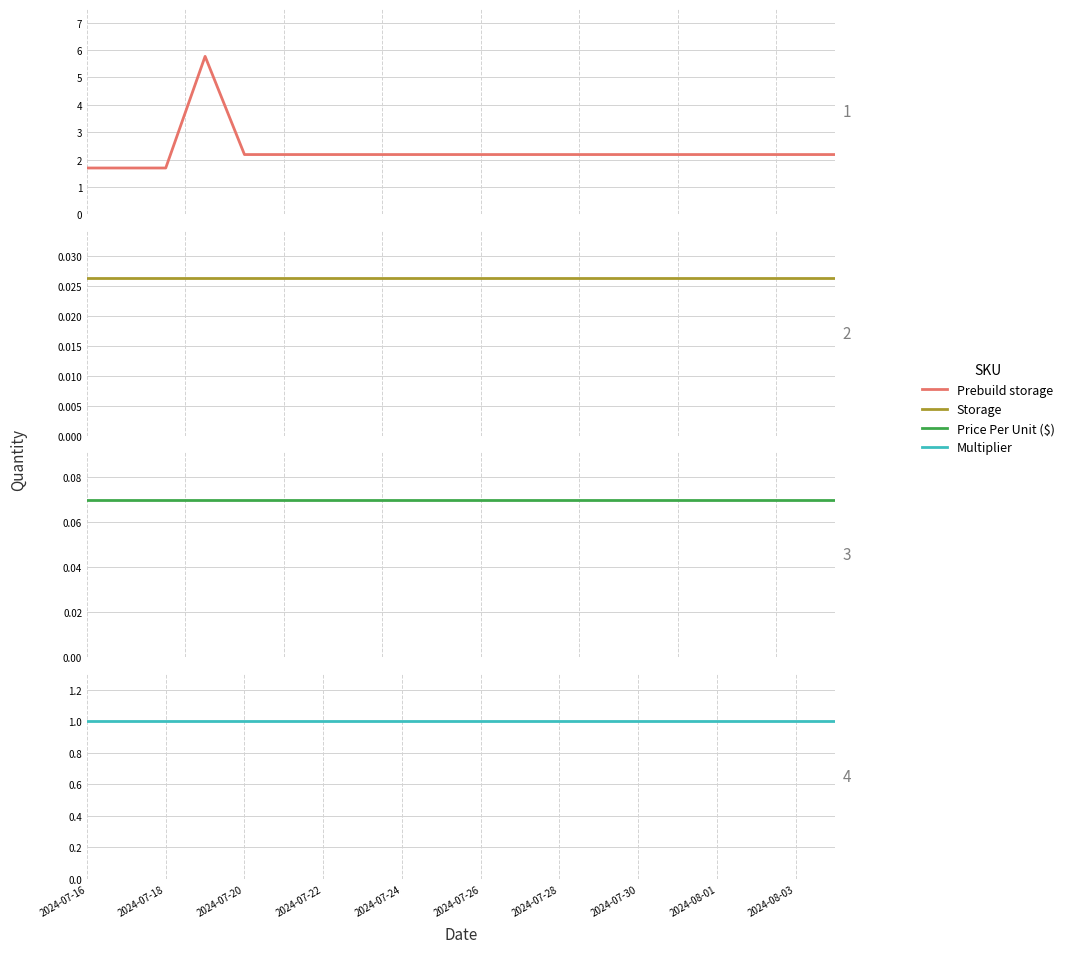

At how many categories does at least one series exceed 1?

20